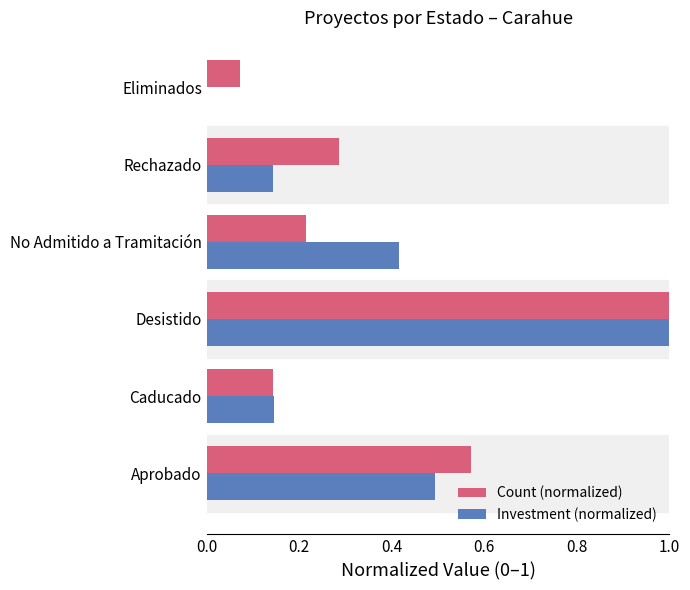

Is it true that Investment (normalized) equals 1.0 at Desistido?

True